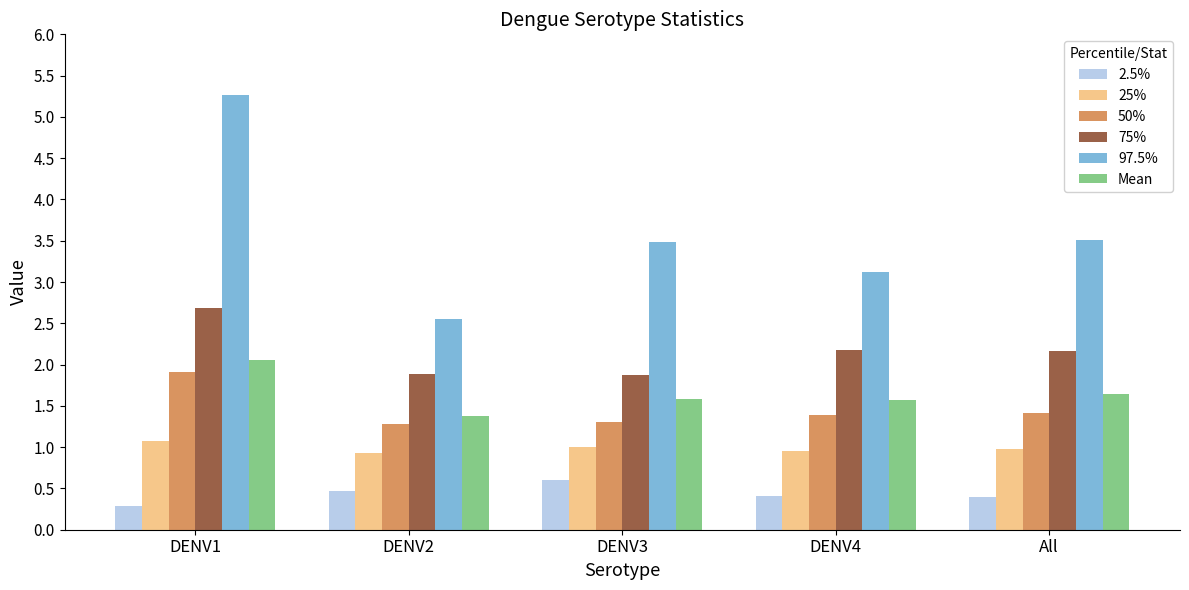

At which category does the chart reach its minimum across all series?

DENV1